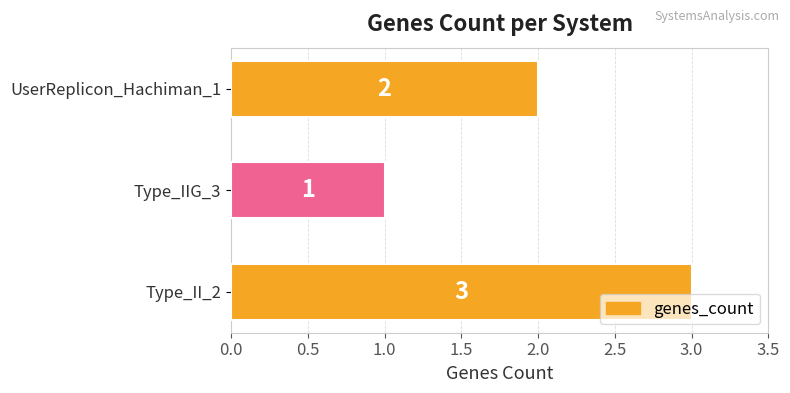

Reading bottom to top, what are all the values shown in this chart?

Type_II_2=3	Type_IIG_3=1	UserReplicon_Hachiman_1=2